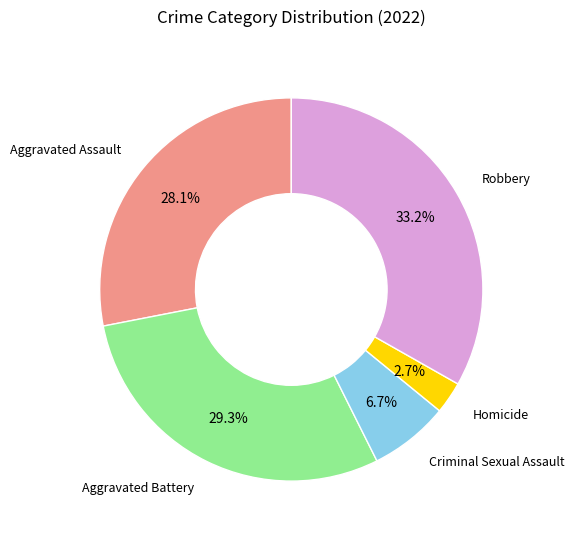

Rank the categories by value from lowest to highest.

Homicide, Criminal Sexual Assault, Aggravated Assault, Aggravated Battery, Robbery